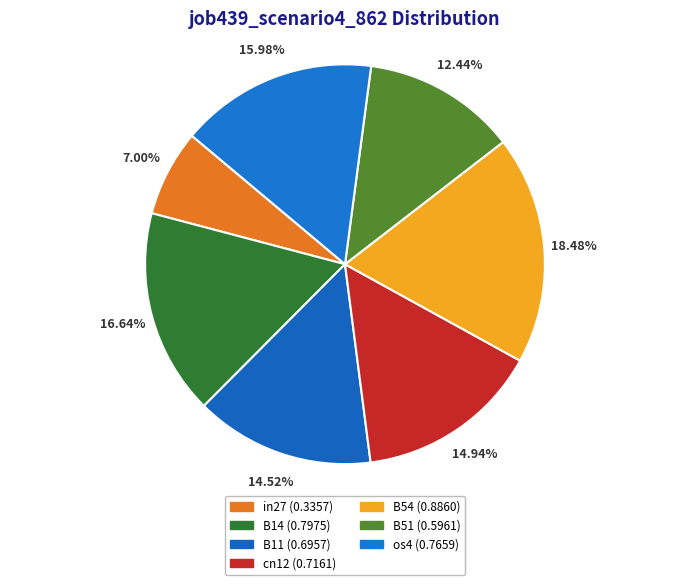

Is it true that B54 is 27% of the pie?

False